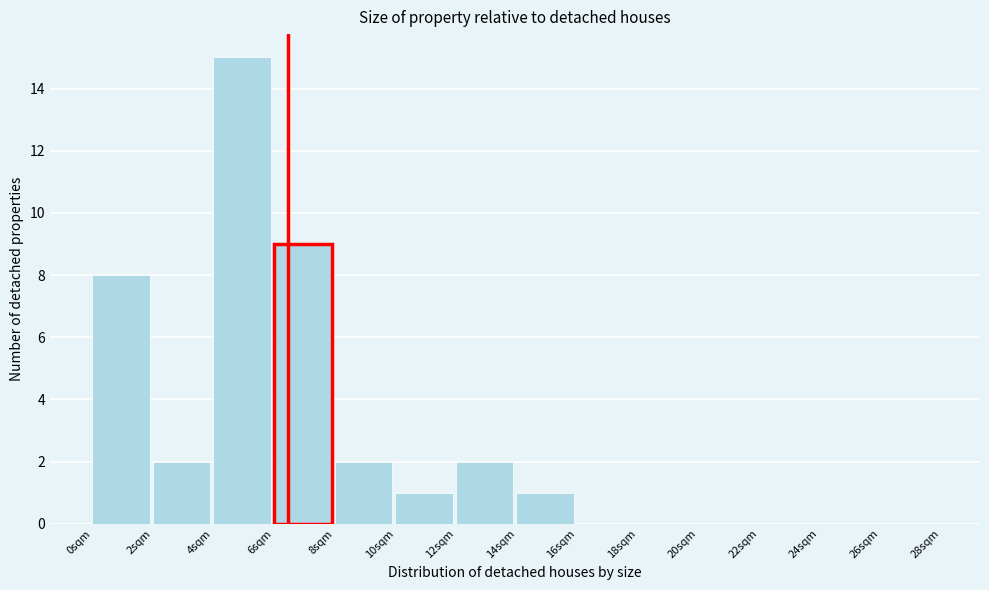

What is the height of the bar covering 4 to 6 on the x-axis? The values are not printed on the chart, so give them approximately, as read against the axis.

15